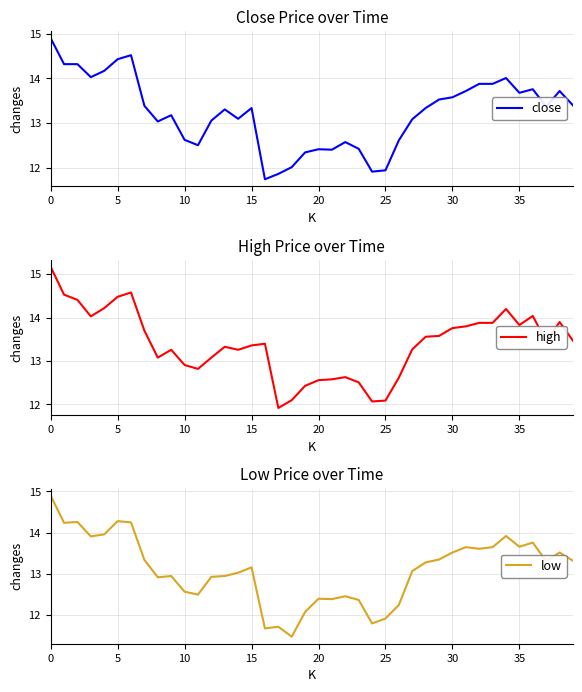

The value of close at 15 is 7.6. True or false?

False